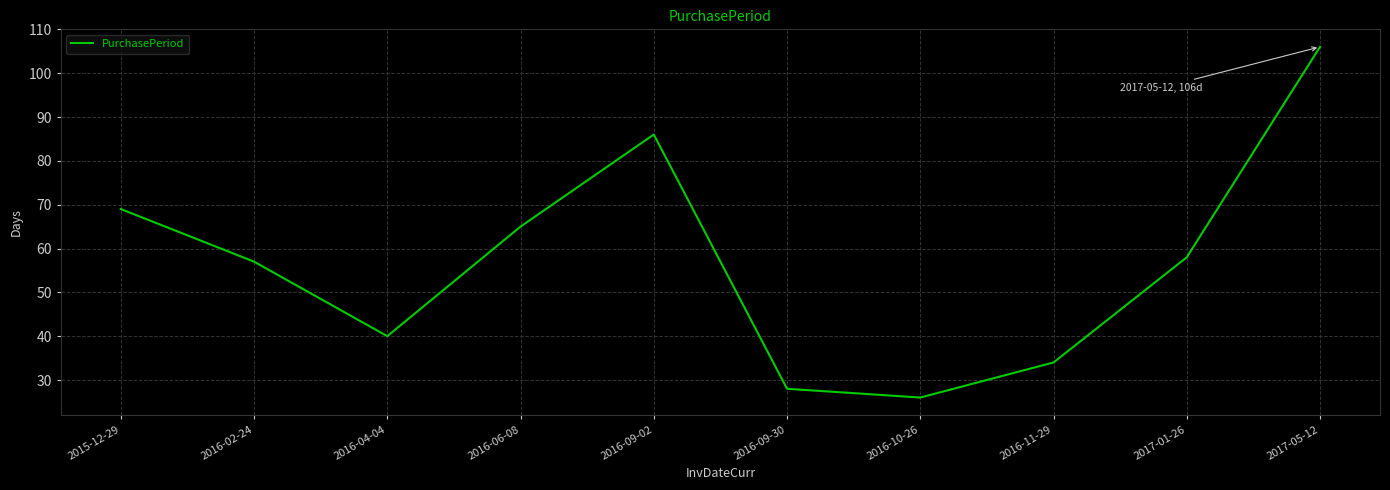

How many distinct data groups are displayed?

1